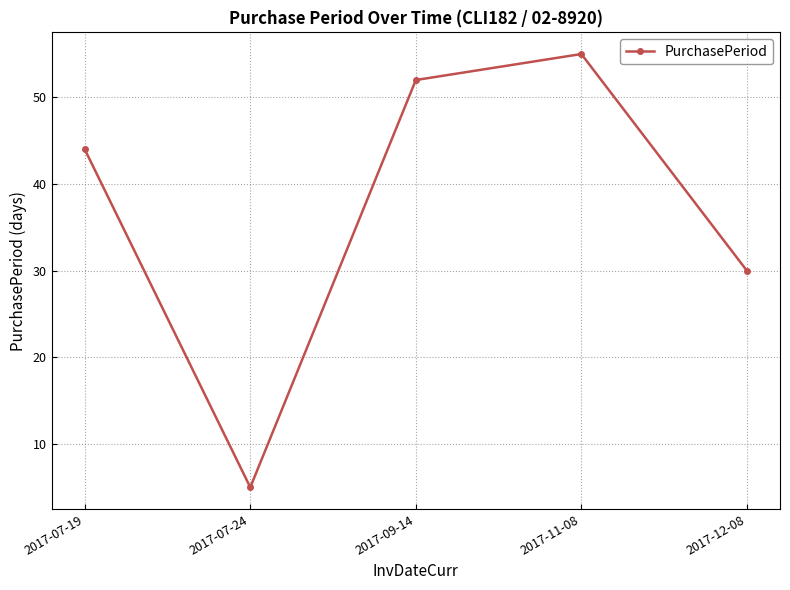

At which category does the data reach its first local valley?

2017-07-24